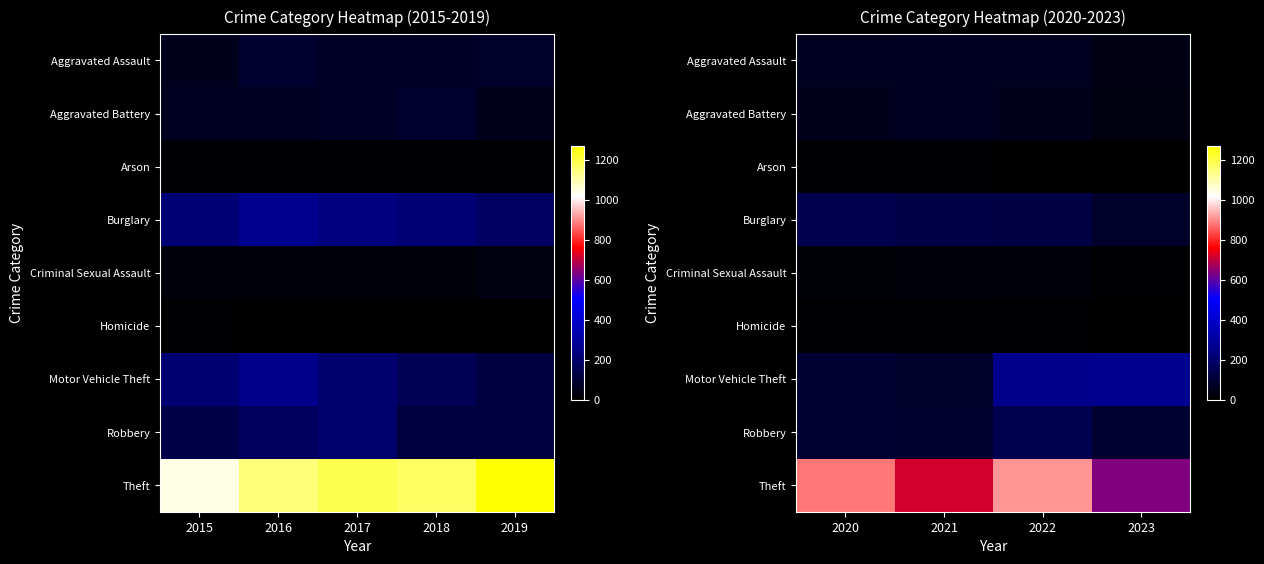

Between 2020 and 2021, which series saw the biggest shift?

Theft